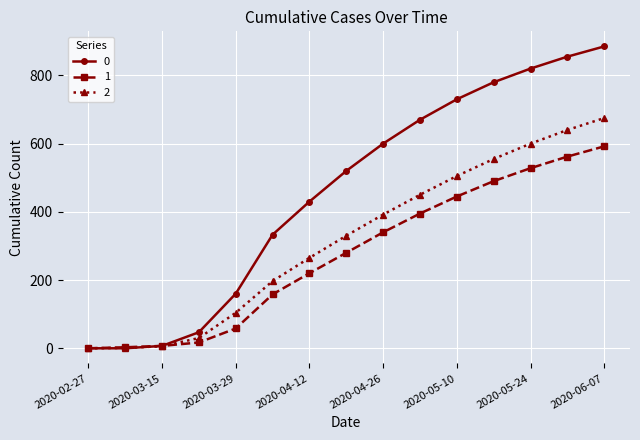

At how many categories does at least one series exceed 624?

6